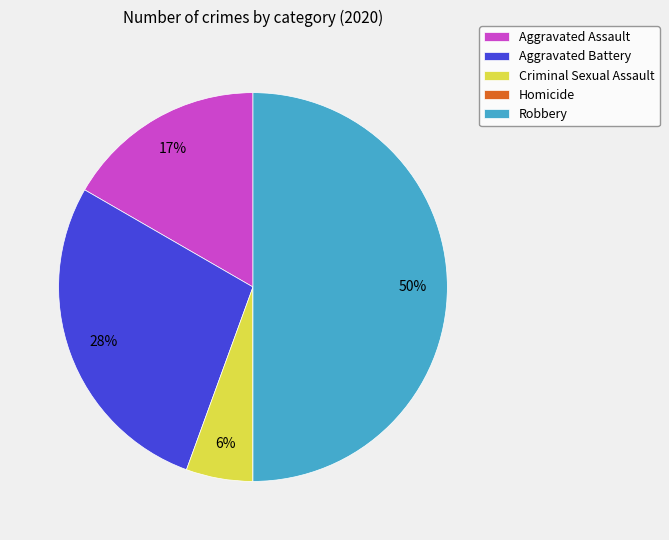

To the nearest percent, what percentage of the pie is Robbery?

50%